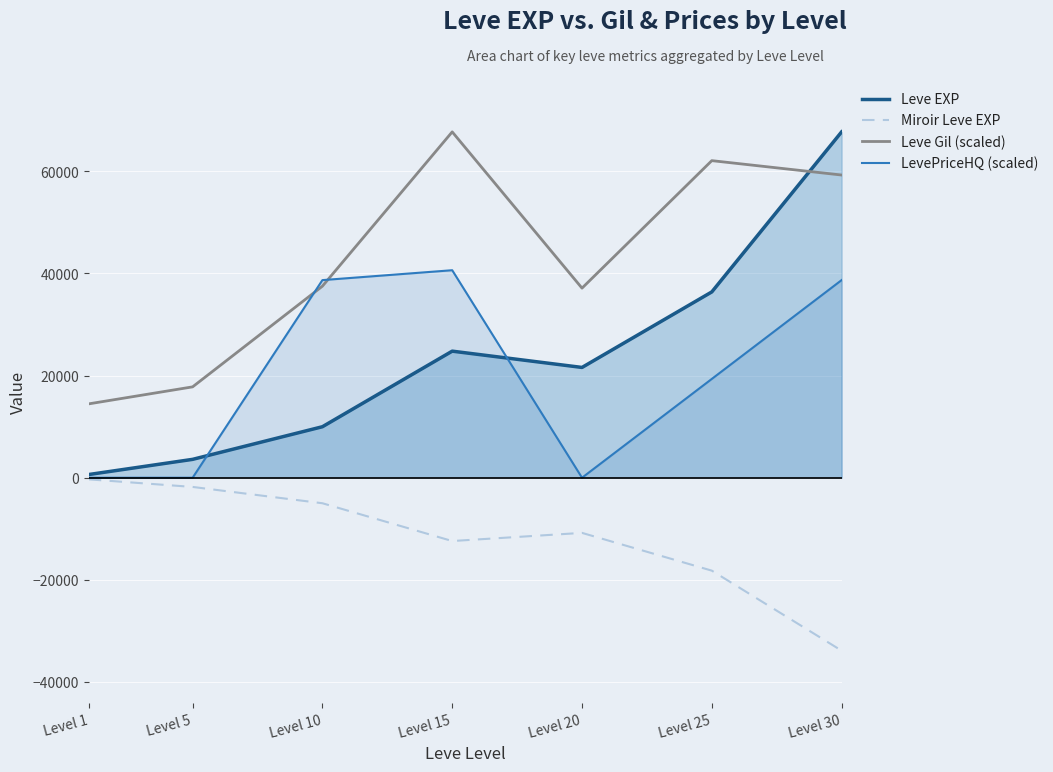

Is it true that Leve Gil (scaled) equals 62096.5 at Level 25?

True